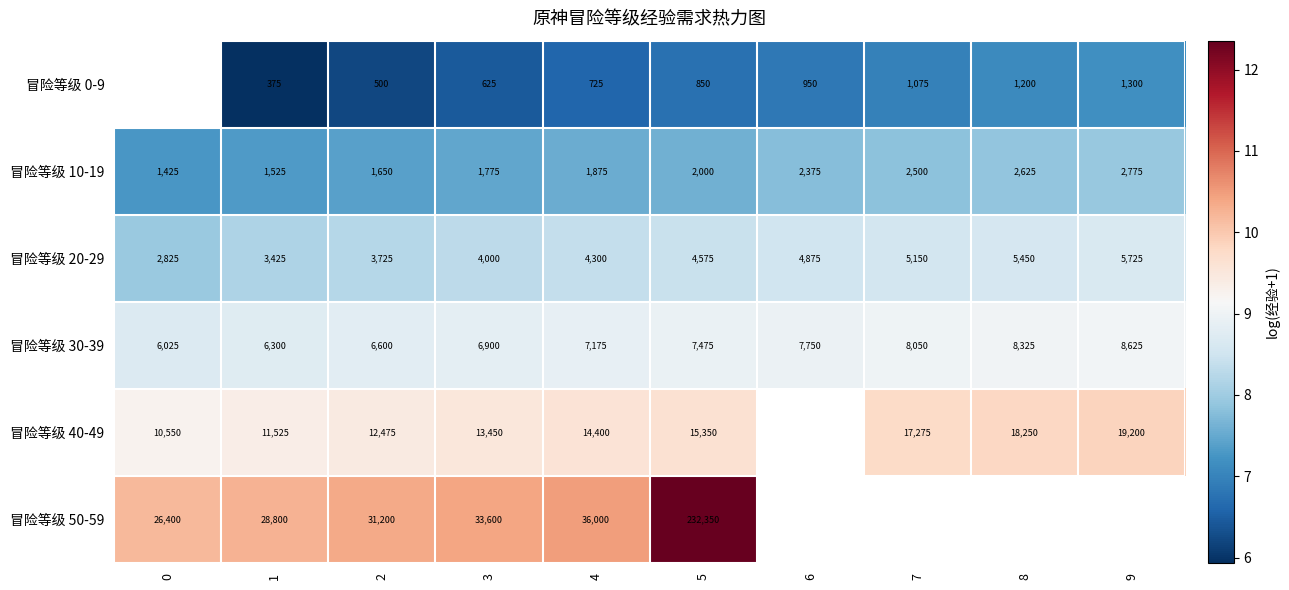

How many data points in 冒险等级 40-49 are above 9?

9